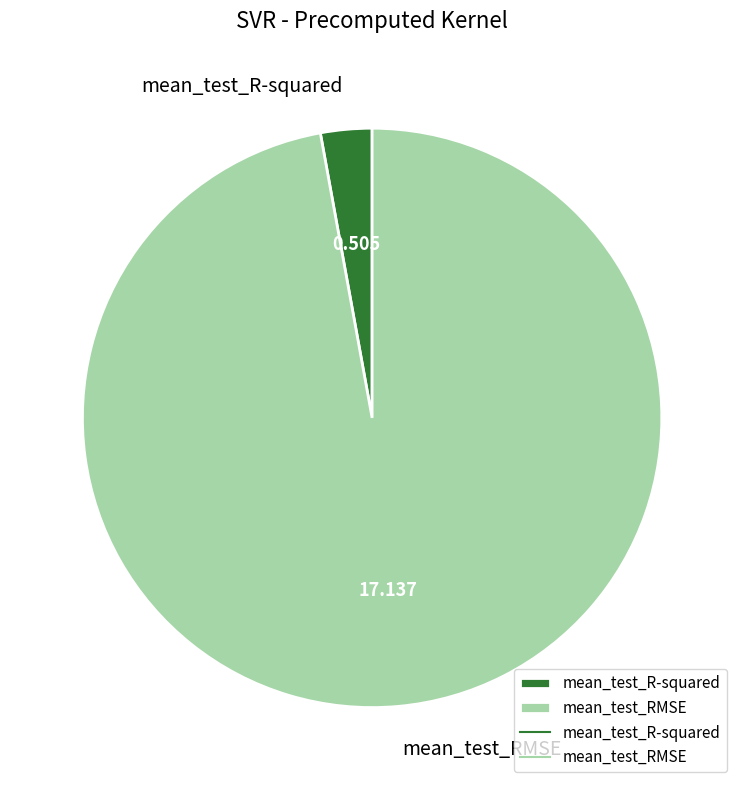

Which has a higher value, mean_test_R-squared or mean_test_RMSE?

mean_test_RMSE